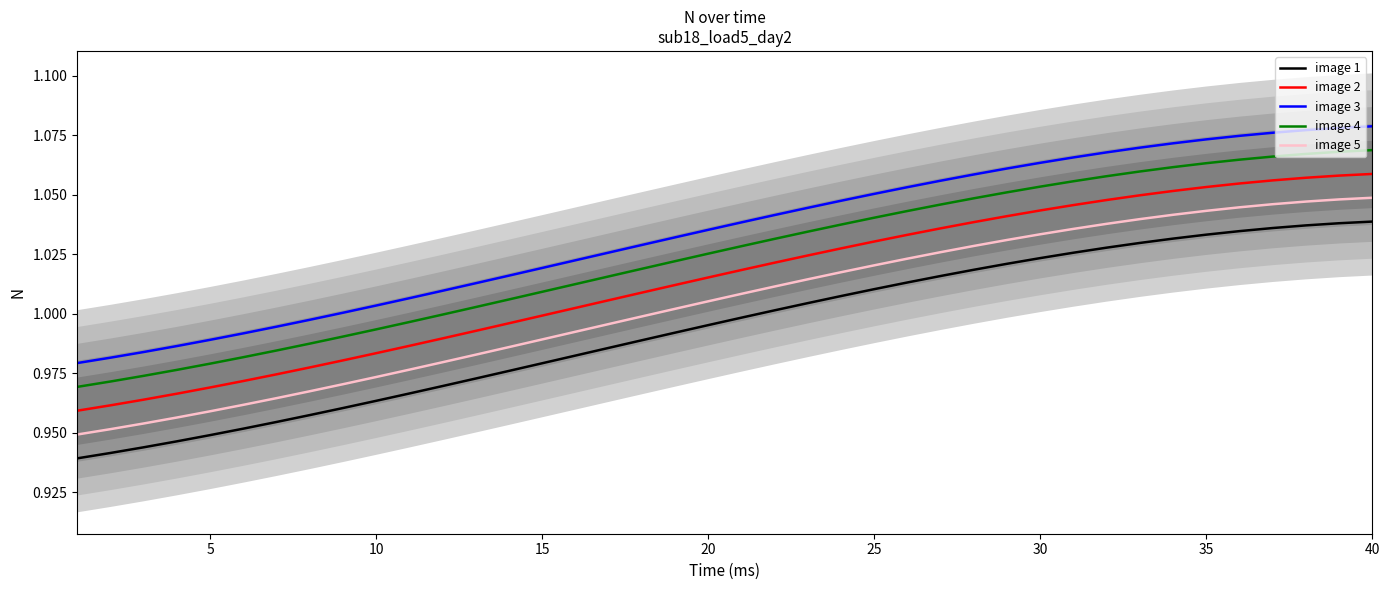

True or false: image 2 has a value of 1.6 at 35.

False